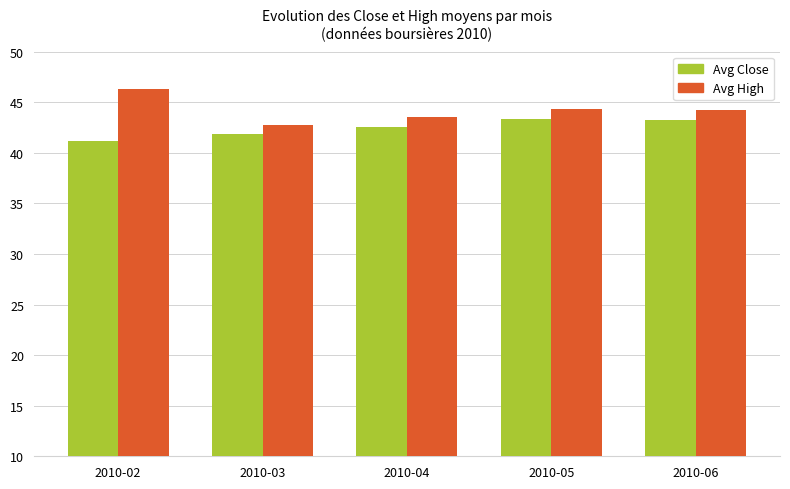

What is the difference between the second highest and minimum values in the Avg Close series?

2.1